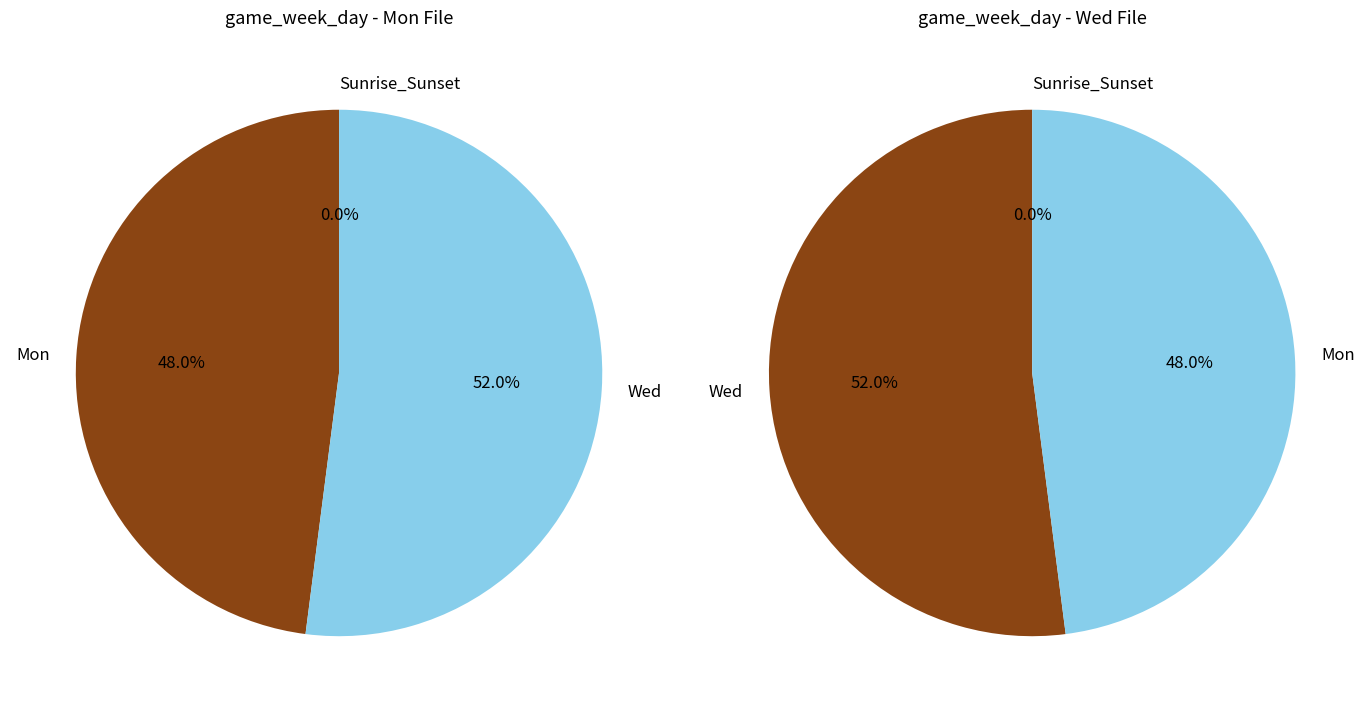

Do Wed and Mon together represent more than half of the pie?

Yes